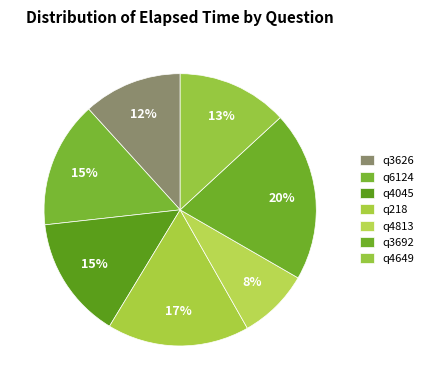

How many slices are in this pie chart?

7